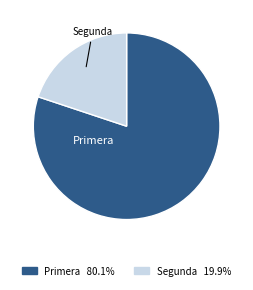

How many segments does this pie chart have?

2